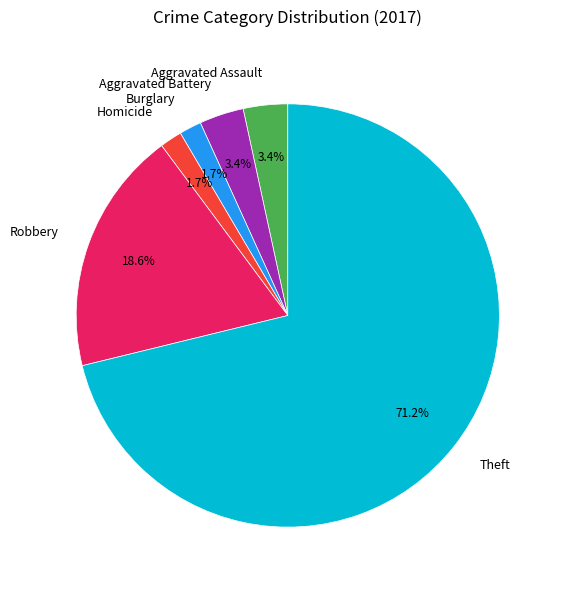

Do Robbery and Aggravated Battery together represent more than half of the pie?

No